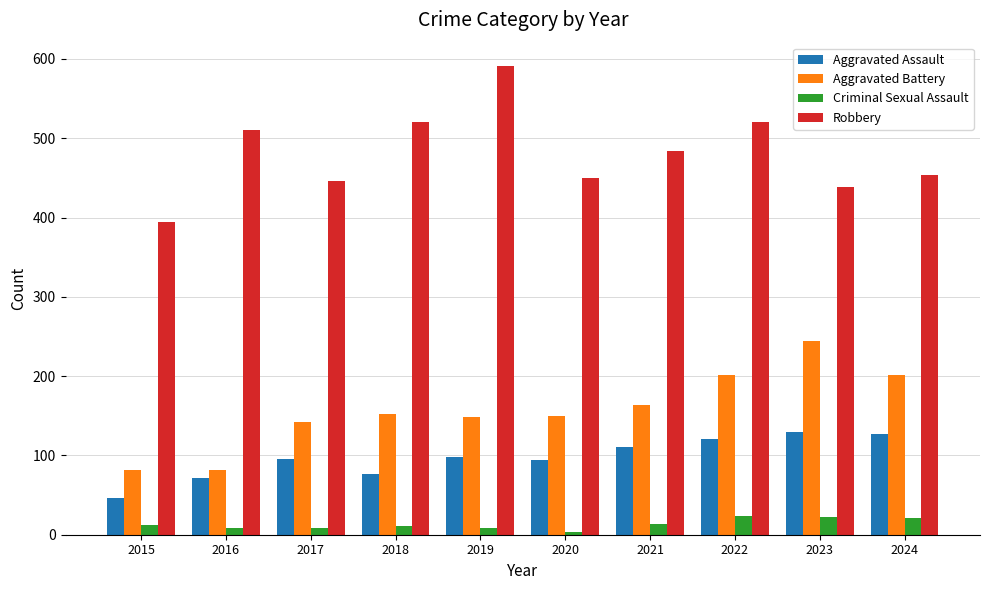

Which series has the largest total across all categories?

Robbery